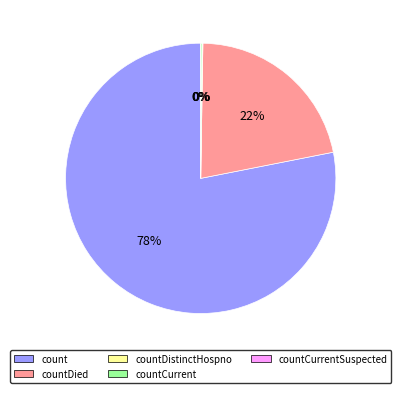

Is there a majority slice in this chart?

Yes